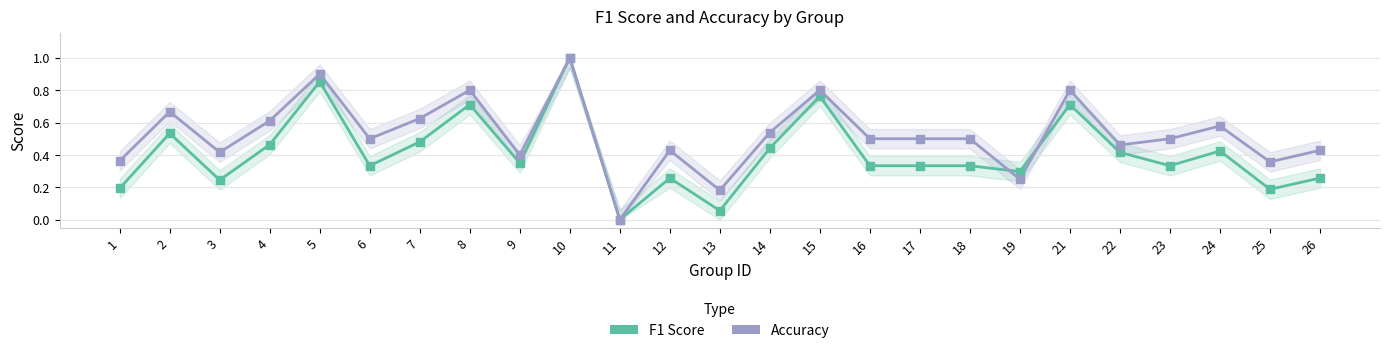

Which series has the largest total across all categories?

Accuracy